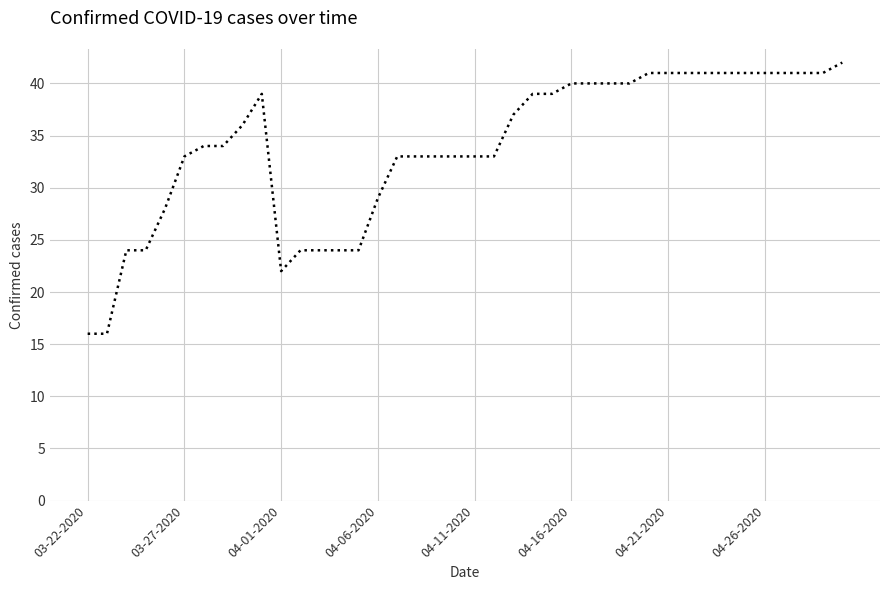

What is the difference between the maximum and minimum values?

26